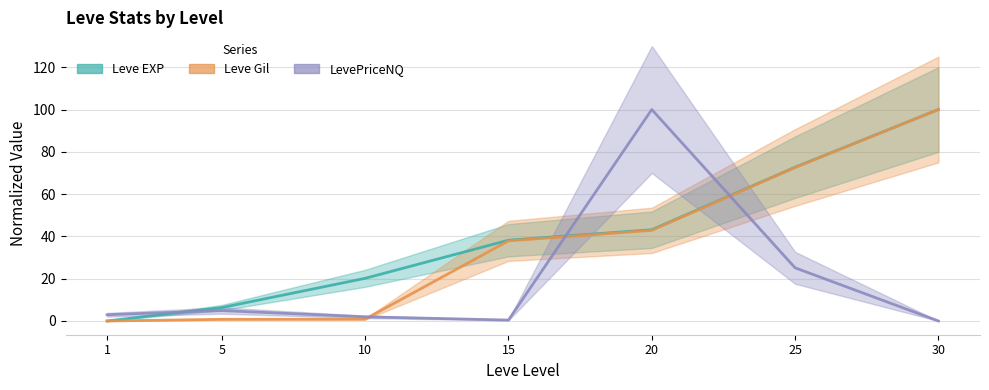

Which series has the largest range (max minus min)?

Leve EXP